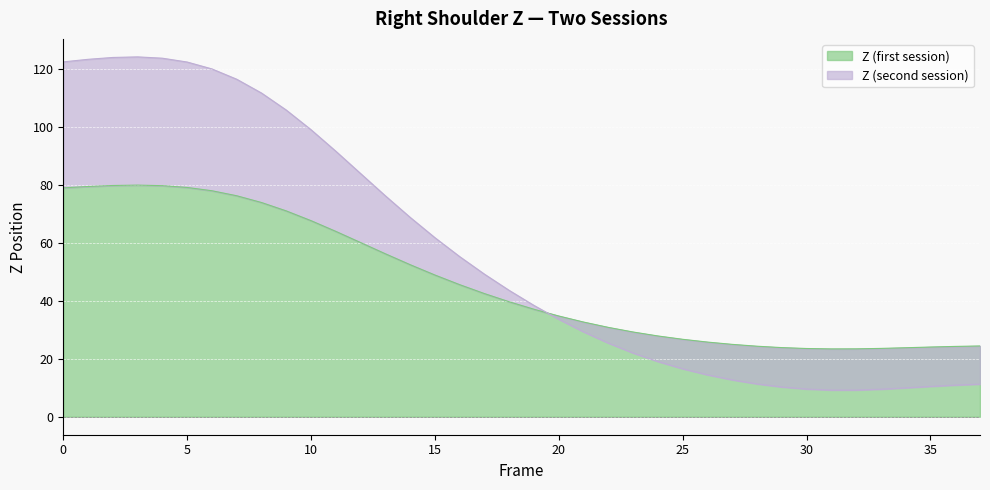

Rank the series by their average value, from lowest to highest.

Z (first session), Z (second session)